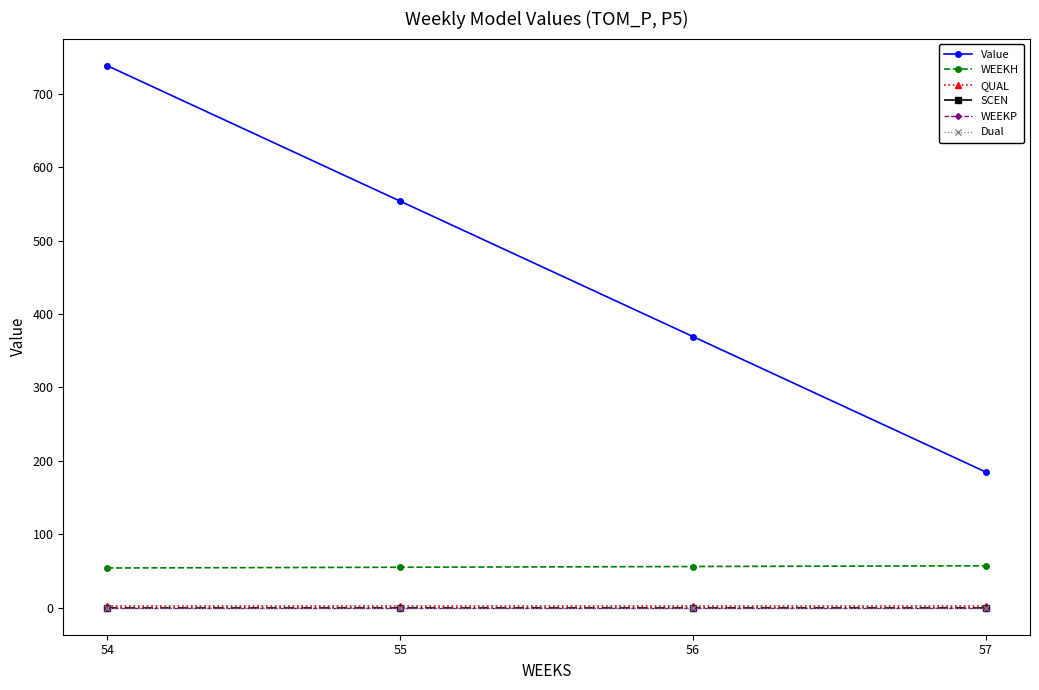

What is the value of the Value point at the 2nd from the left?

553.7